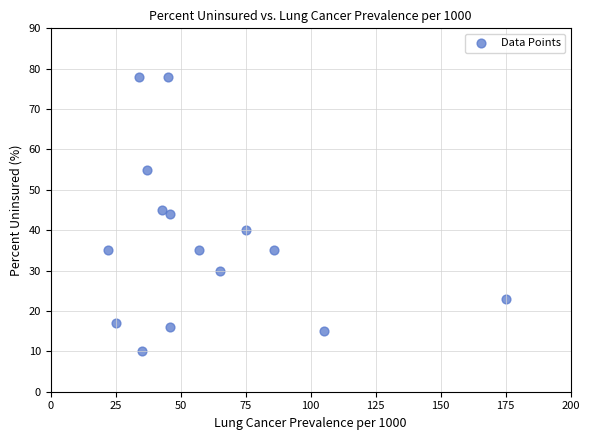

What is the range of Y values (max minus min)?

68